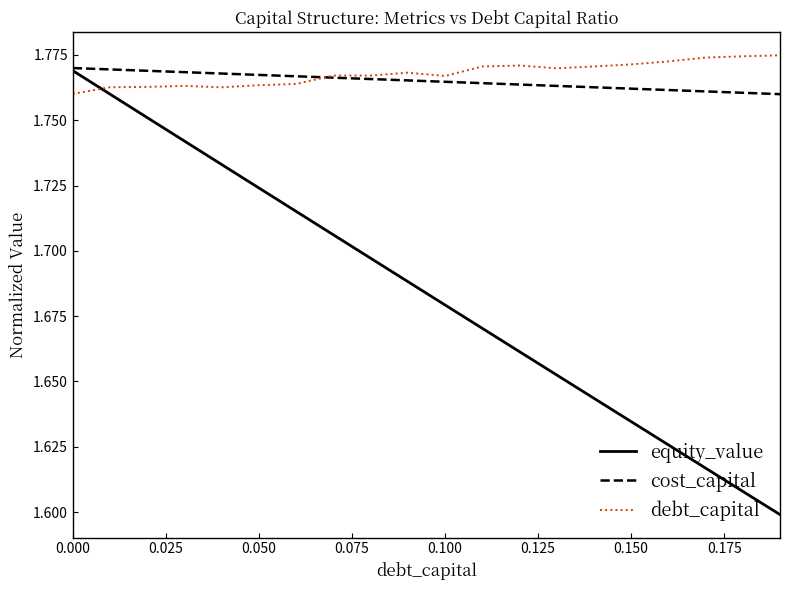

What is the difference between the second highest and second lowest values in the equity_value series?

0.2